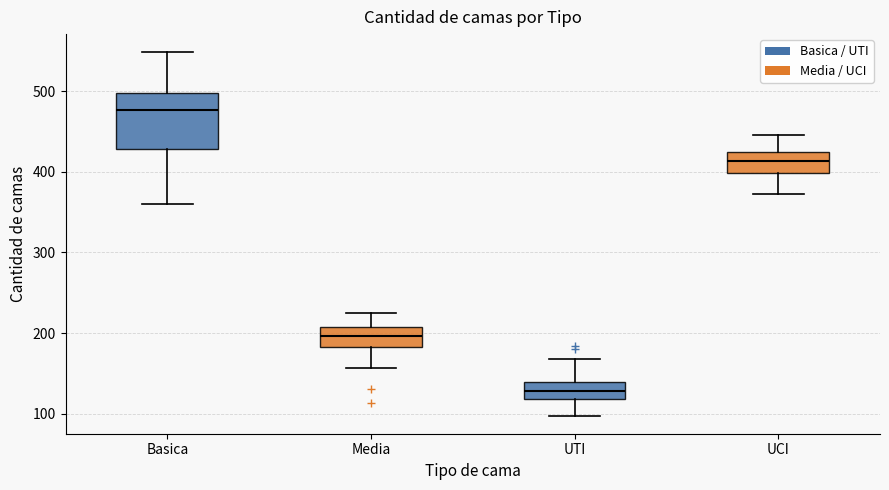

Where does the lower whisker of the box for UCI end on the y-axis? The values are not printed on the chart, so give them approximately, as read against the axis.

370